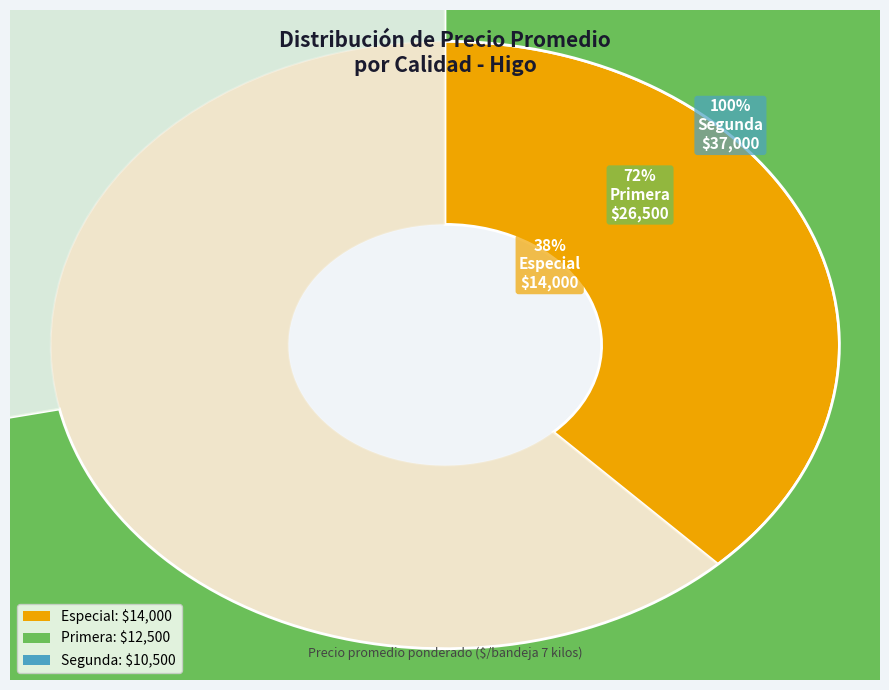

What is the smallest slice in the pie chart?

Segunda